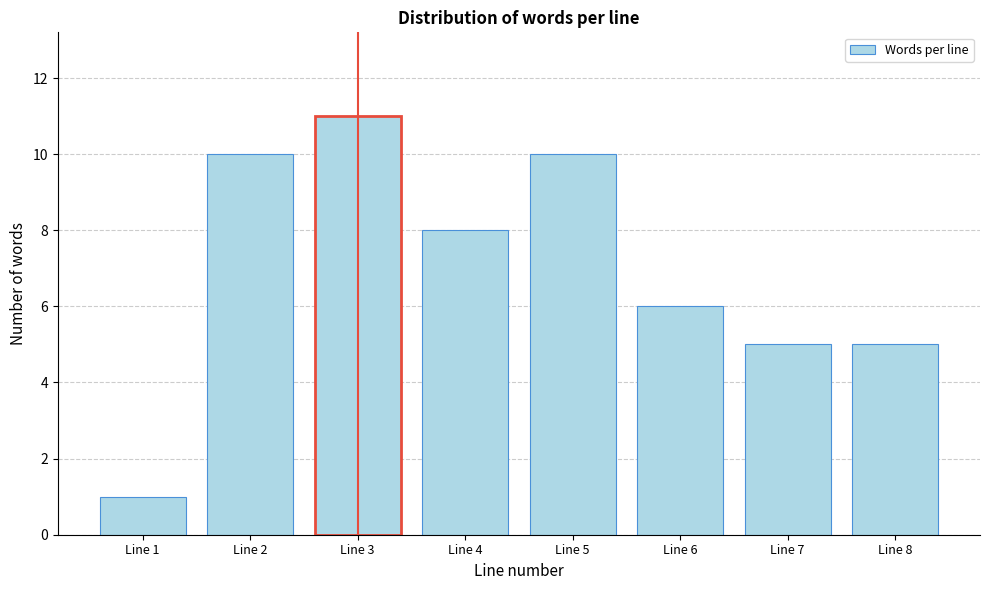

Reading left to right, what are all the values shown in this chart?

1	10	11	8	10	6	5	5